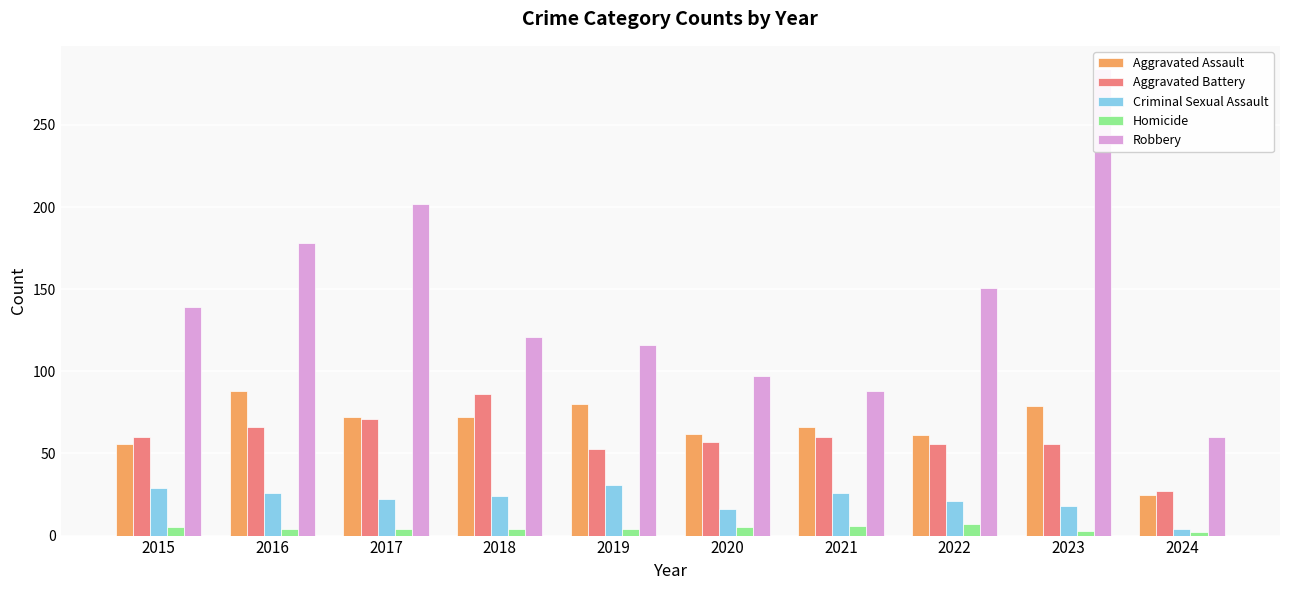

What is the total value across all series at 2021?

246